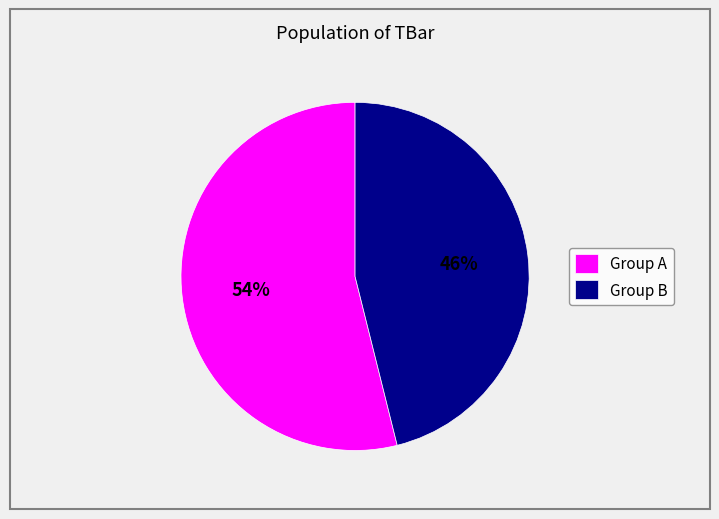

To the nearest percent, what is the difference between the largest and smallest slice percentages?

8%